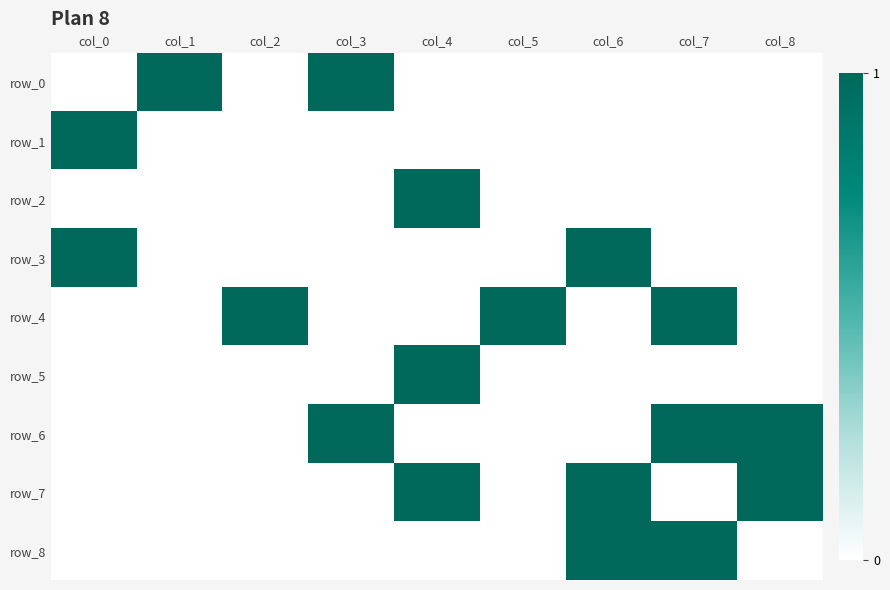

Rank the series at col_2 from lowest to highest value.

row_0, row_1, row_2, row_3, row_5, row_6, row_7, row_8, row_4